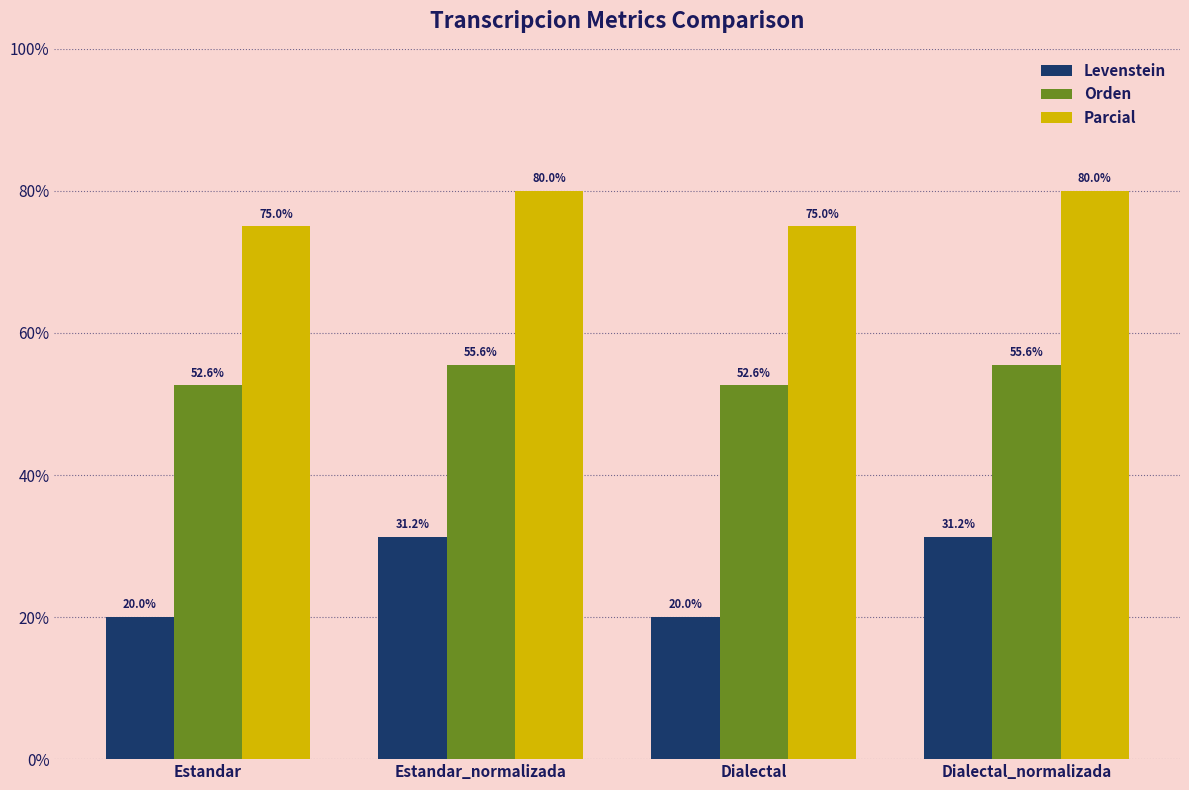

Rank the series at Dialectal_normalizada from highest to lowest value.

Parcial, Orden, Levenstein